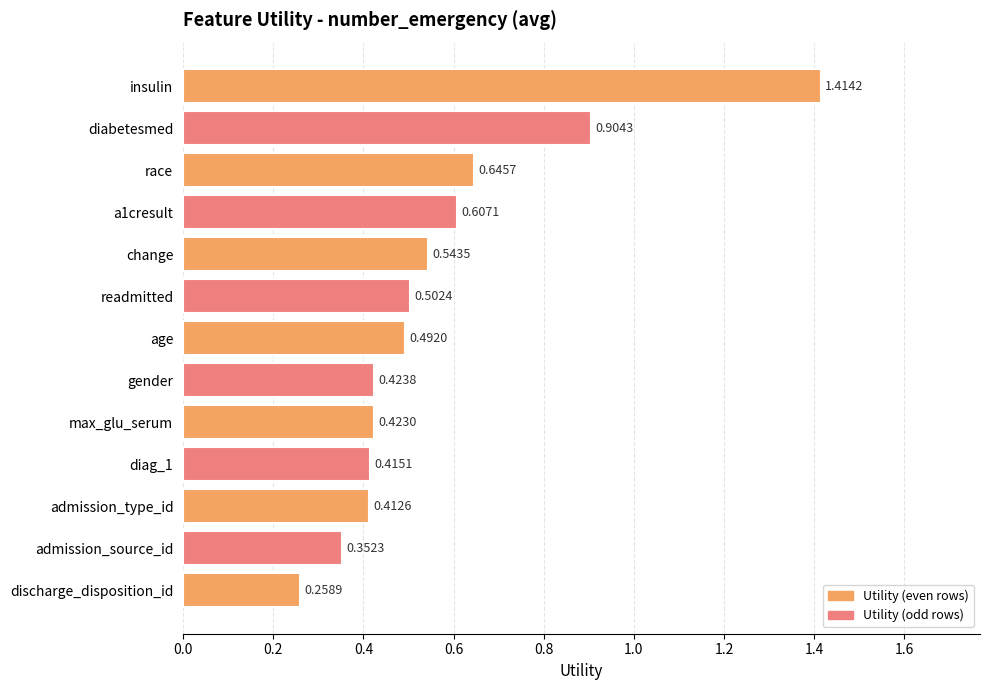

What is the label of the 7th bar from the top?

age